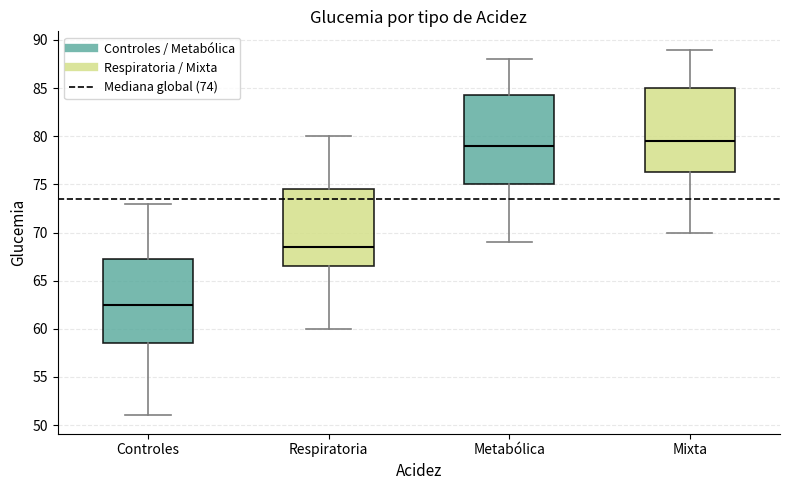

Where does the median line of the box for Mixta sit on the y-axis? The values are not printed on the chart, so give them approximately, as read against the axis.

79.5